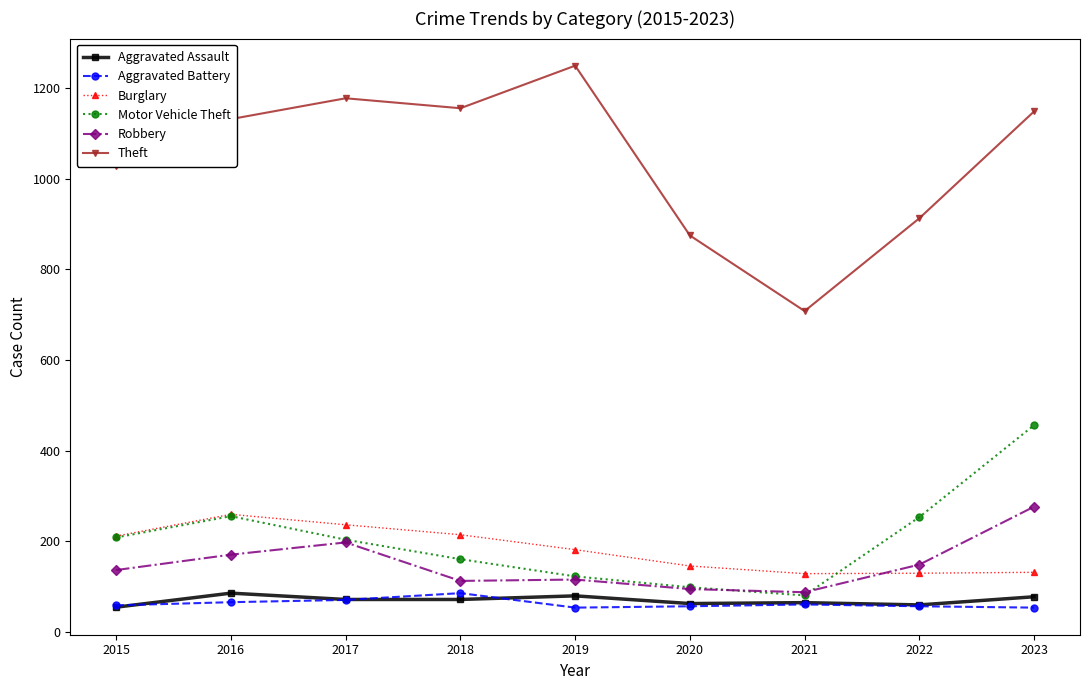

At how many categories does at least one series exceed 938?

6